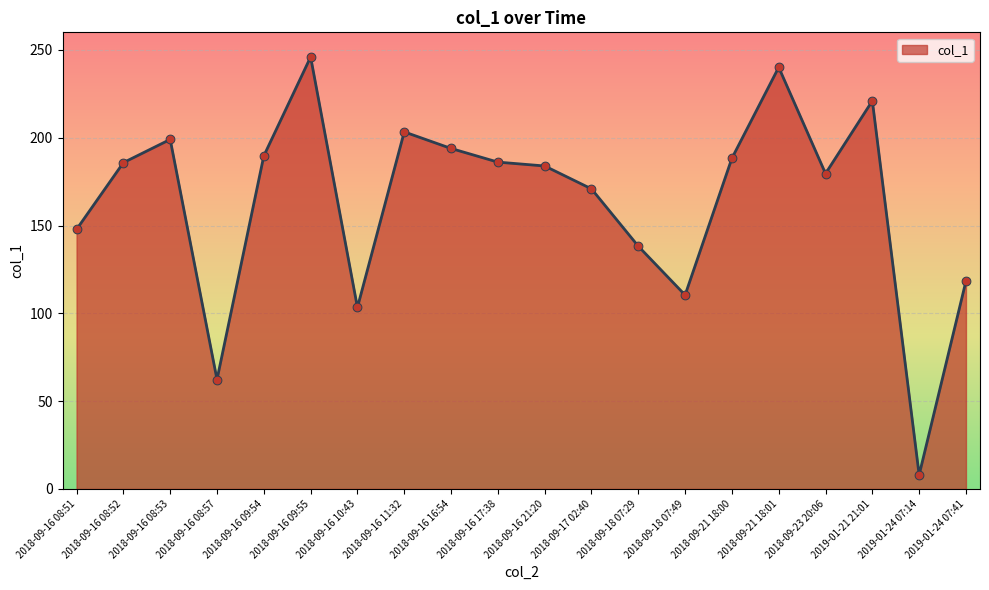

Between 2019-01-24 07:14 and 2018-09-17 02:40, which is larger?

2018-09-17 02:40